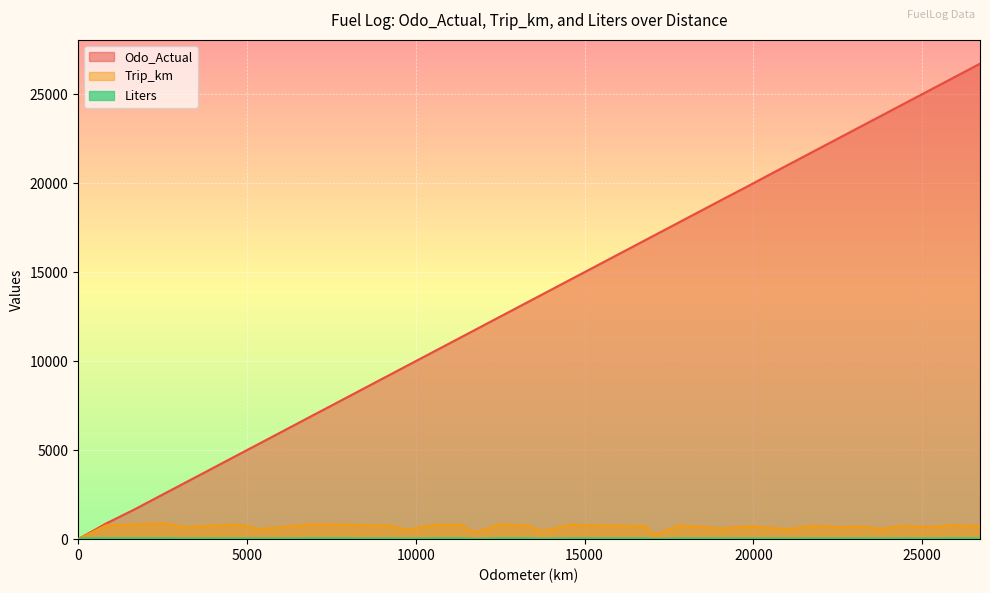

In Liters, how many points are higher than both neighbors (excluding endpoints)?

14